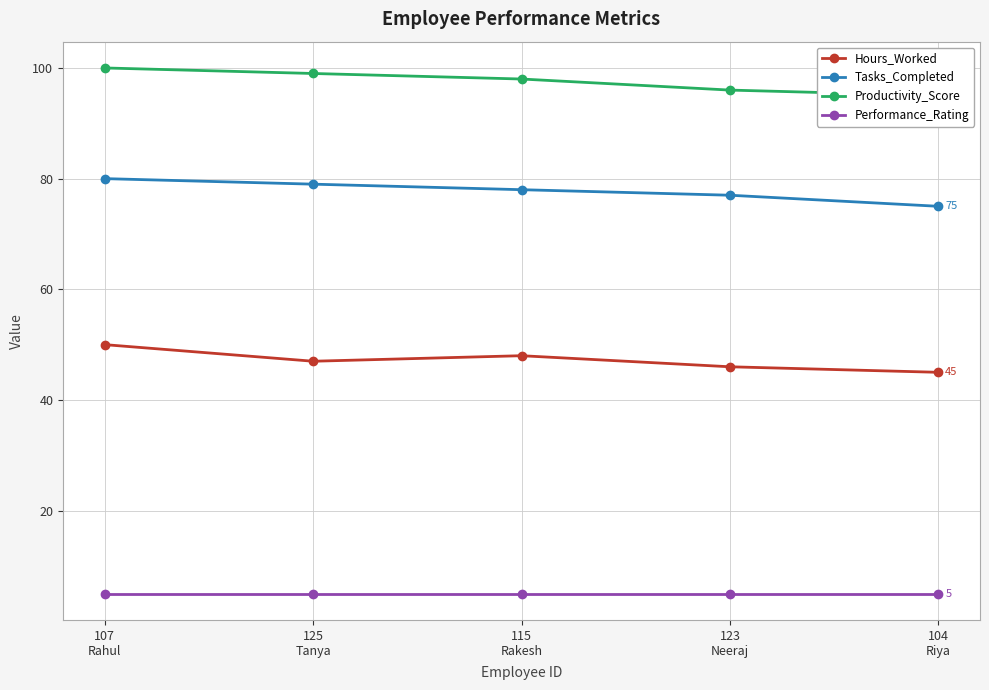

True or false: Productivity_Score has more than 1 points higher than both neighbors.

False